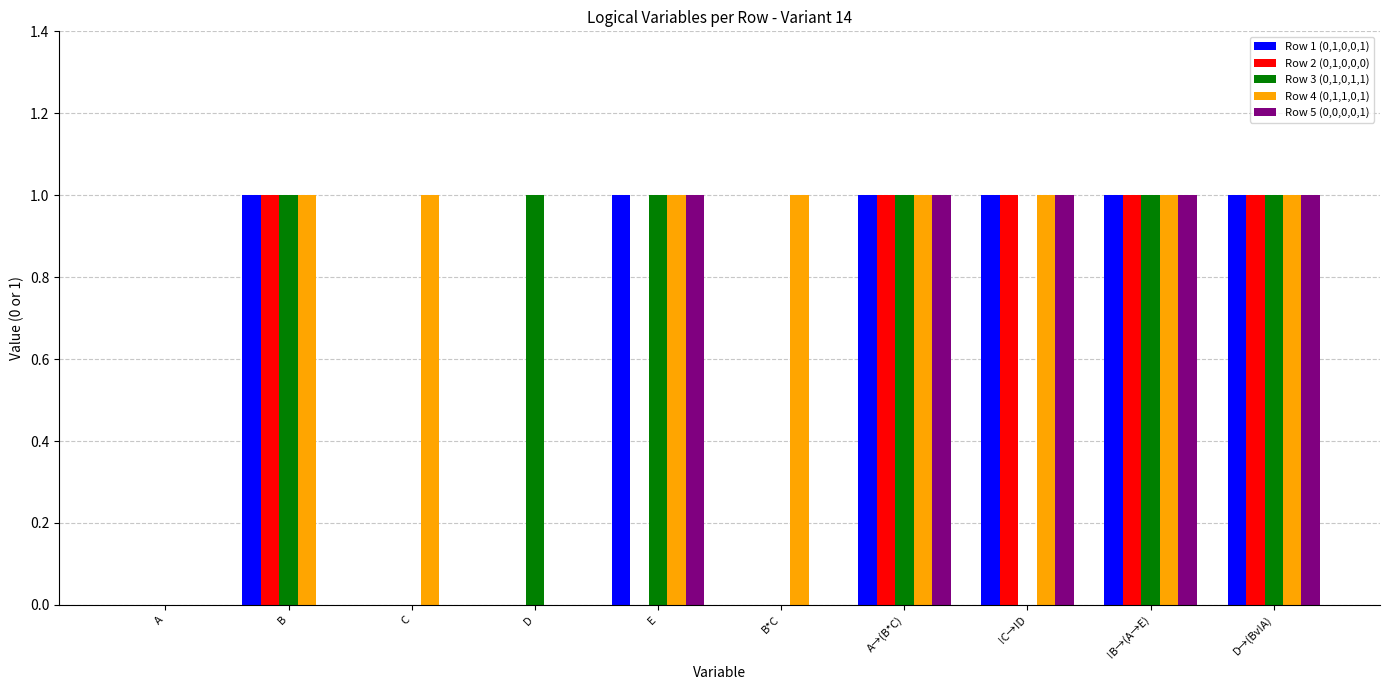

How many distinct data groups are displayed?

5